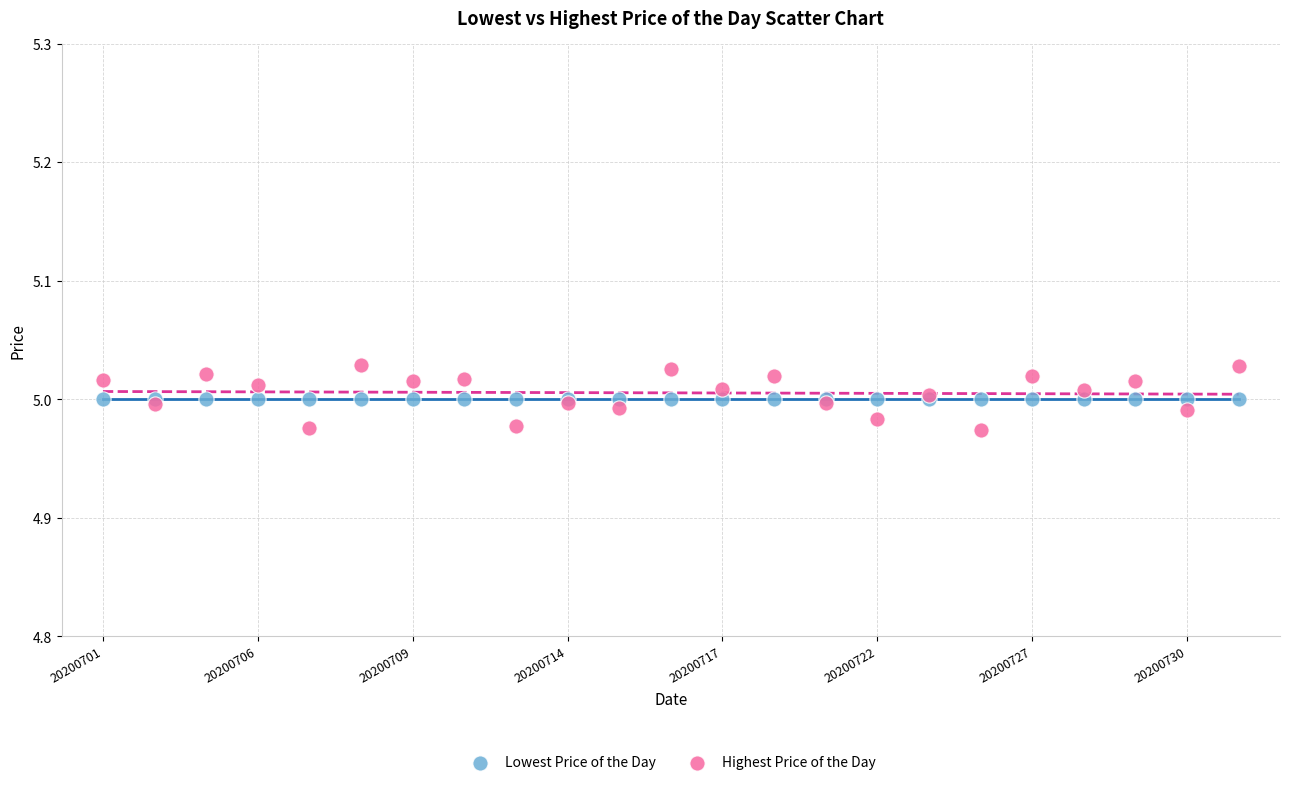

What are all the series names shown in the legend?

Lowest Price of the Day, Highest Price of the Day